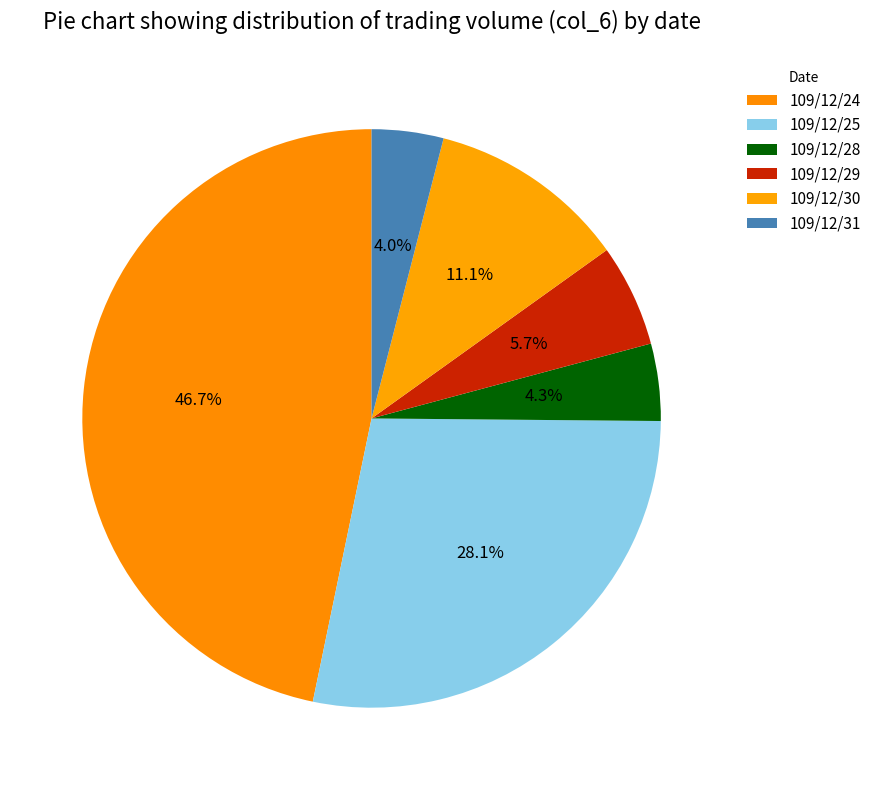

Which has a higher value, 109/12/24 or 109/12/30?

109/12/24